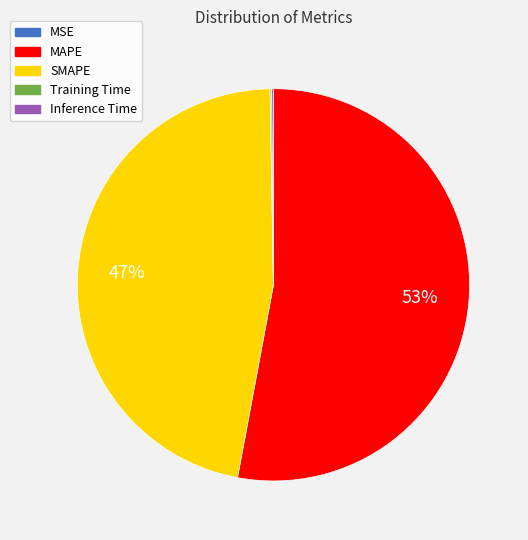

Does MAPE represent more than half of the total?

Yes